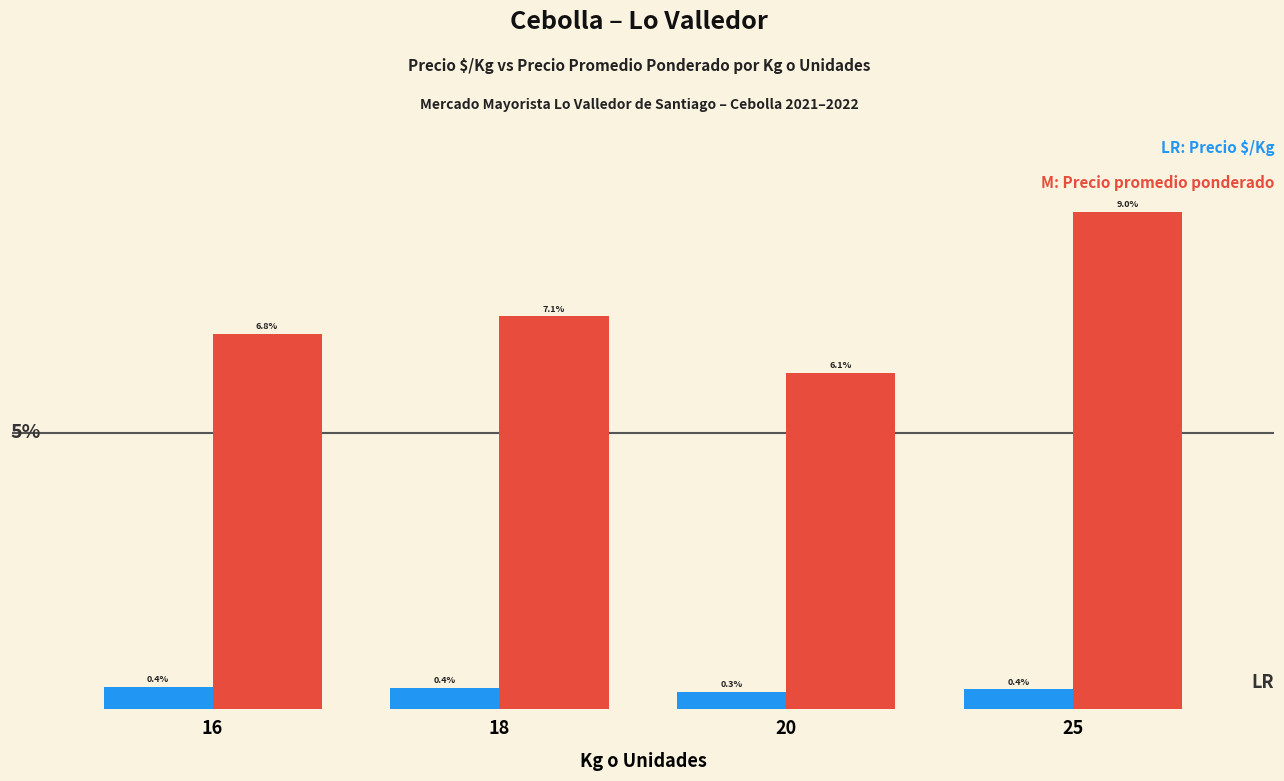

Are the bars grouped side by side (vs. stacked)?

Yes